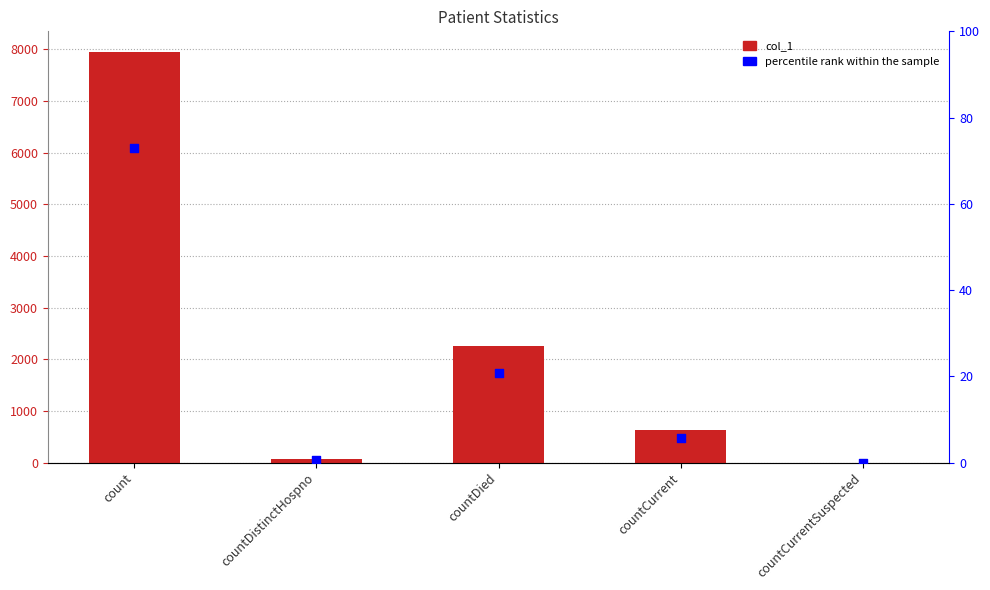

What is the total value across all series at countDistinctHospno?

76.7